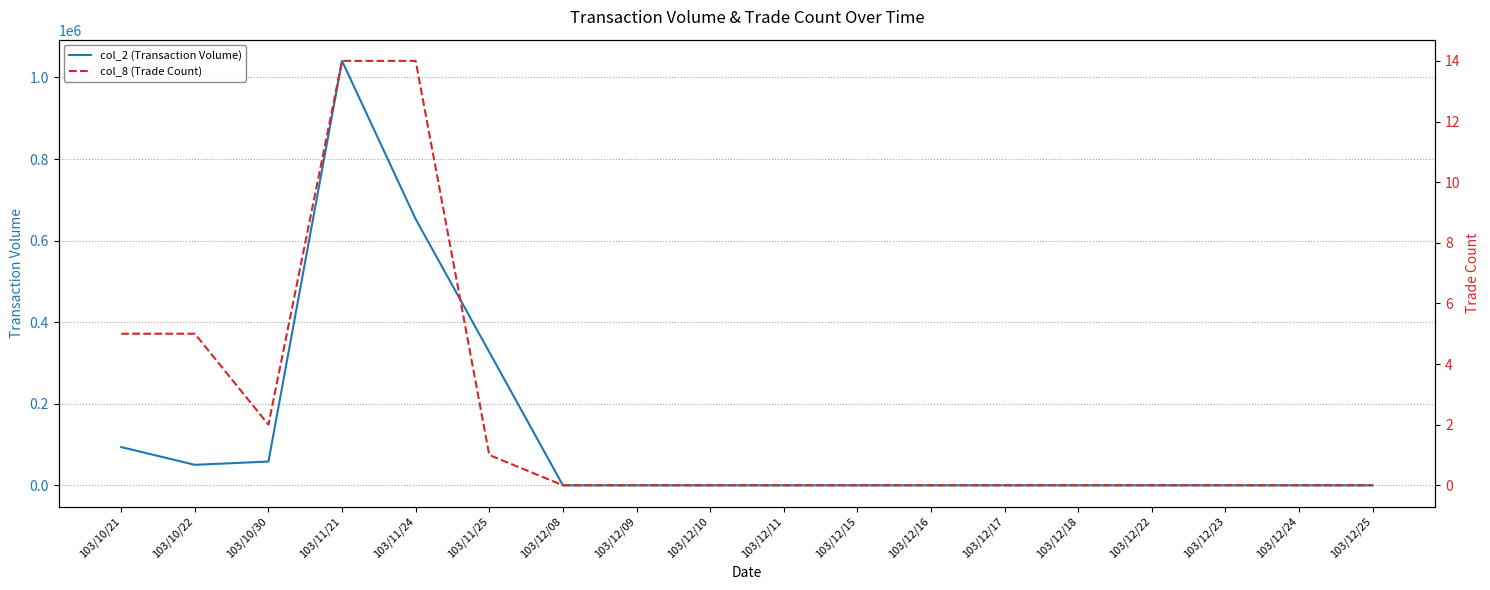

How many data points in col_8 (Trade Count) are above 0?

6